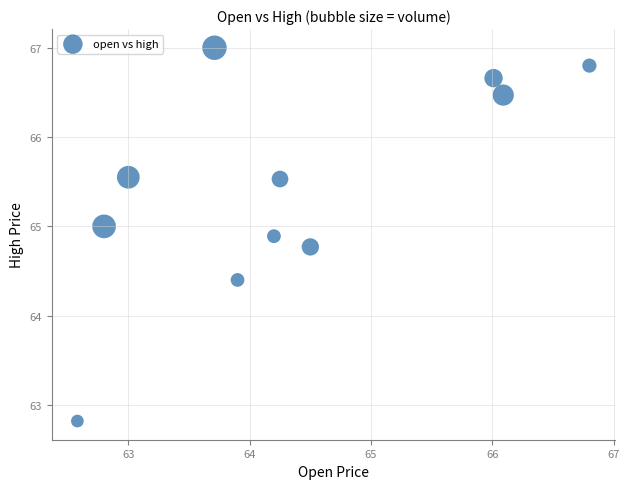

What Y value in the scatter plot is closest to 64?

64.4